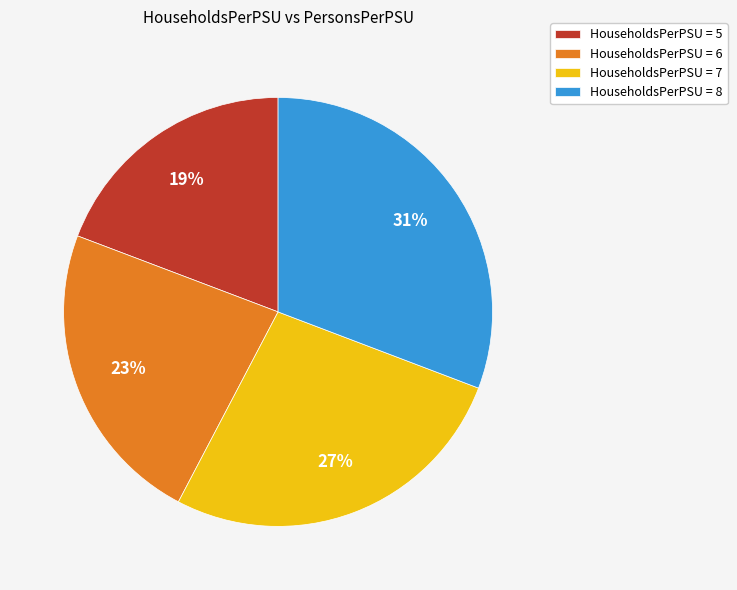

What is the smallest slice in the pie chart?

HouseholdsPerPSU = 5